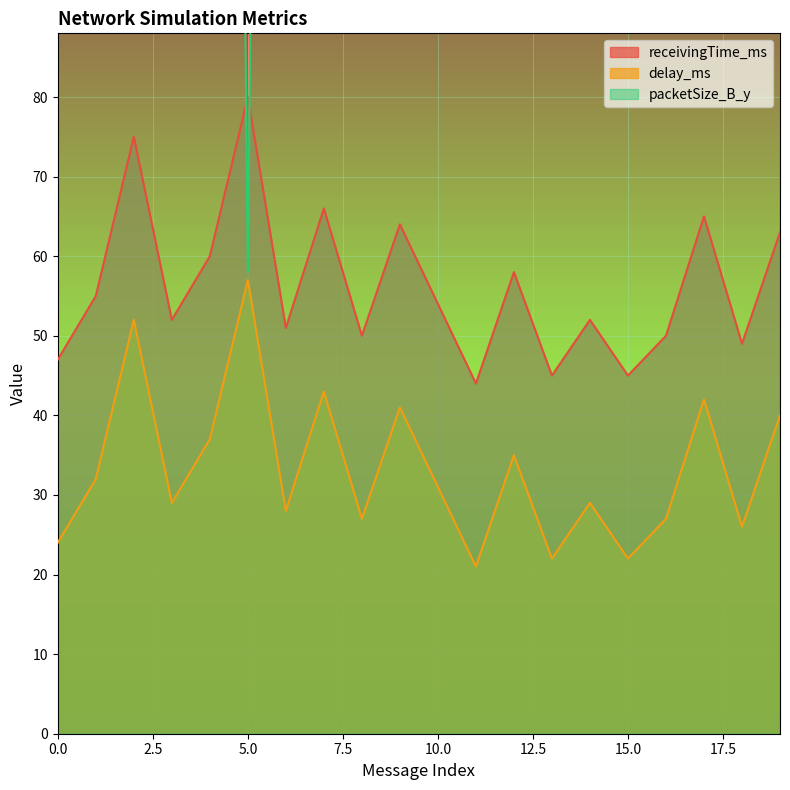

Rank the series by their maximum value, from lowest to highest.

delay_ms, receivingTime_ms, packetSize_B_y